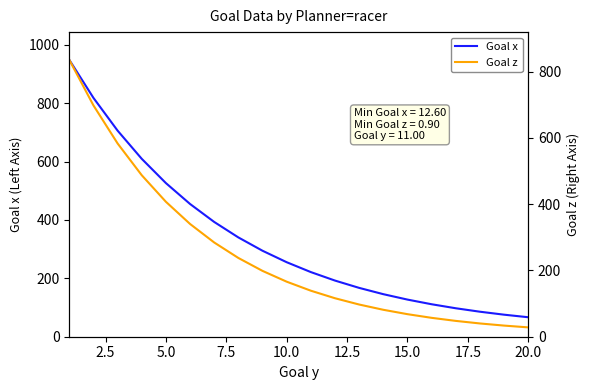

What is the highest value of the Goal x series?

948.5